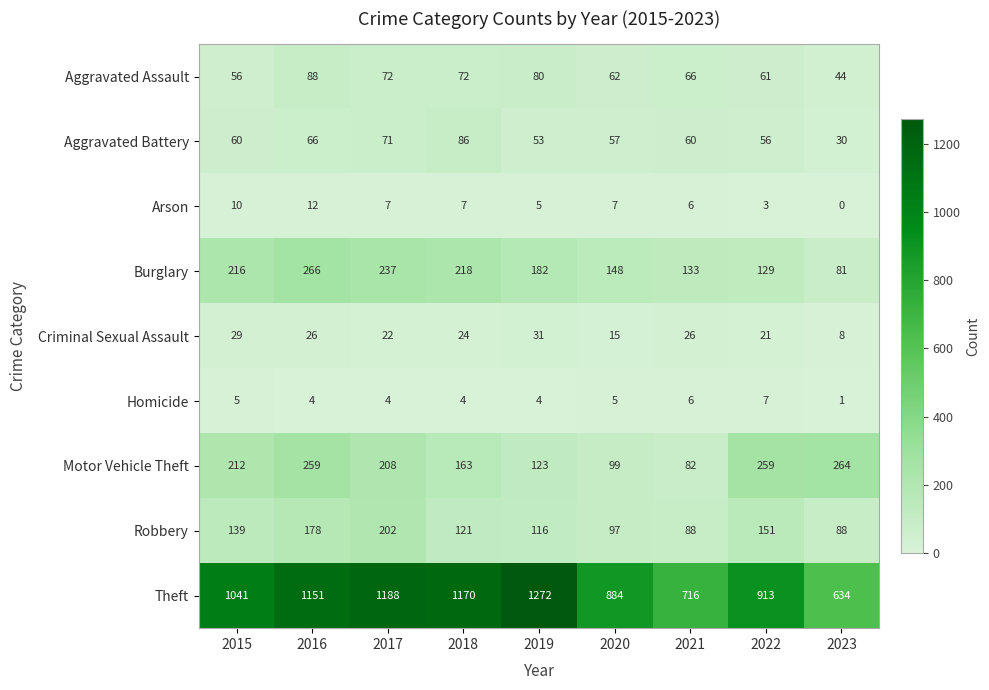

Count the number of data series in this chart.

9